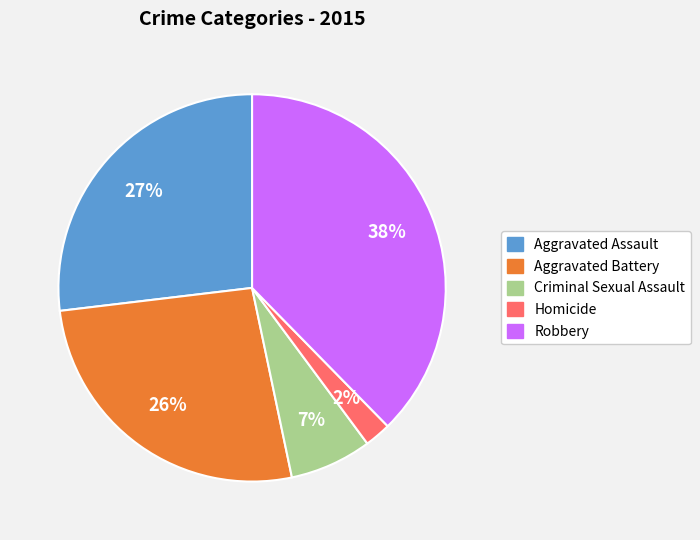

Which has a higher value, Aggravated Battery or Robbery?

Robbery